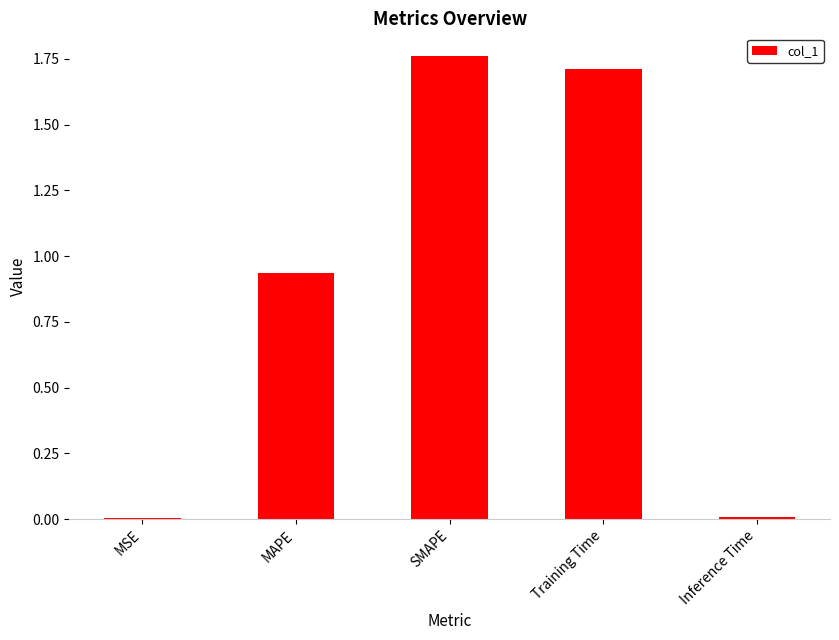

What is the approximate value at Training Time?

1.7